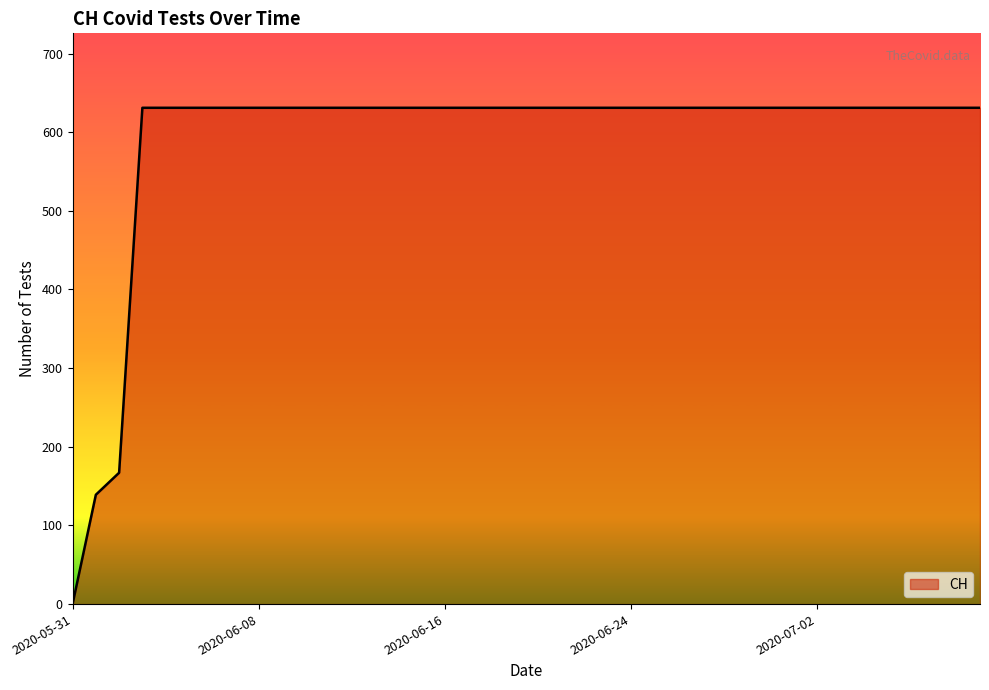

What is the average value?

591